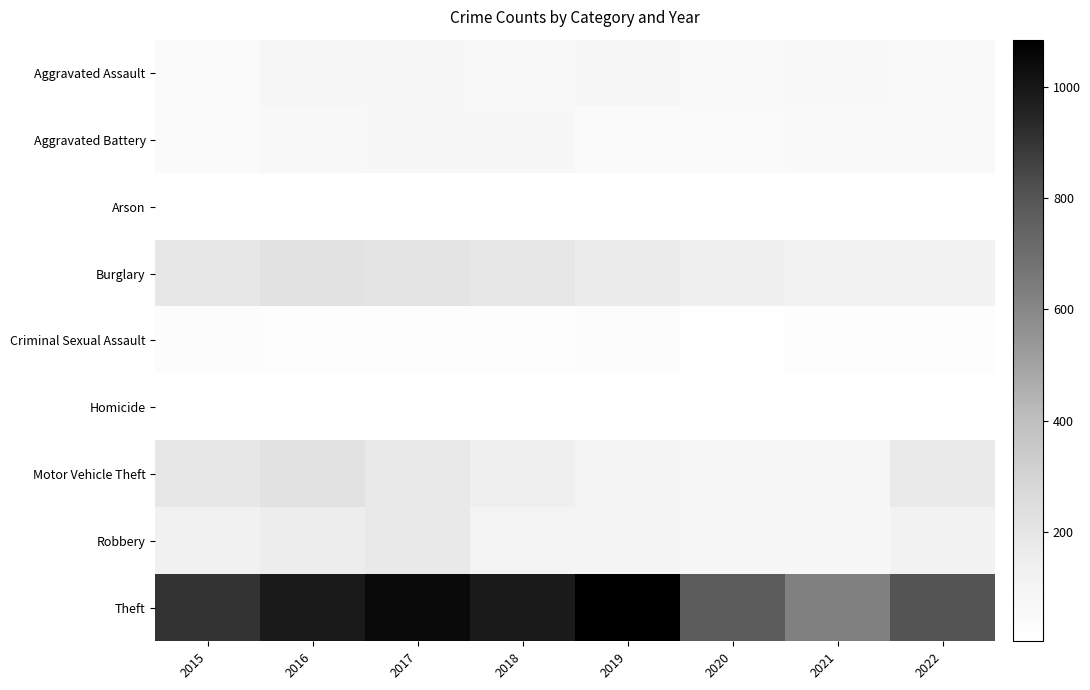

Between 2022 and 2020, which is larger?

2022